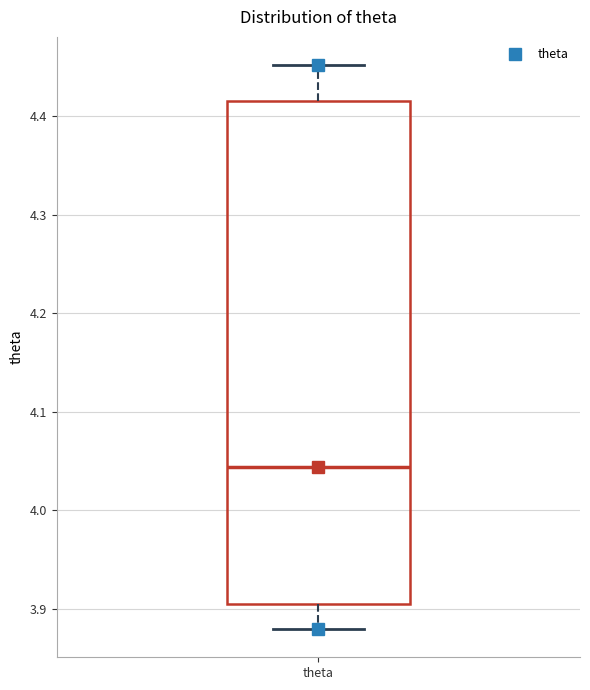

Transcribe this box plot: give where the median line is, the range the box spans, and where the two whiskers end, as read against the y-axis. The values are not printed on the chart, so give them approximately, as read against the axis.

median 4.04, box 3.90 to 4.42, whiskers 3.88 to 4.45